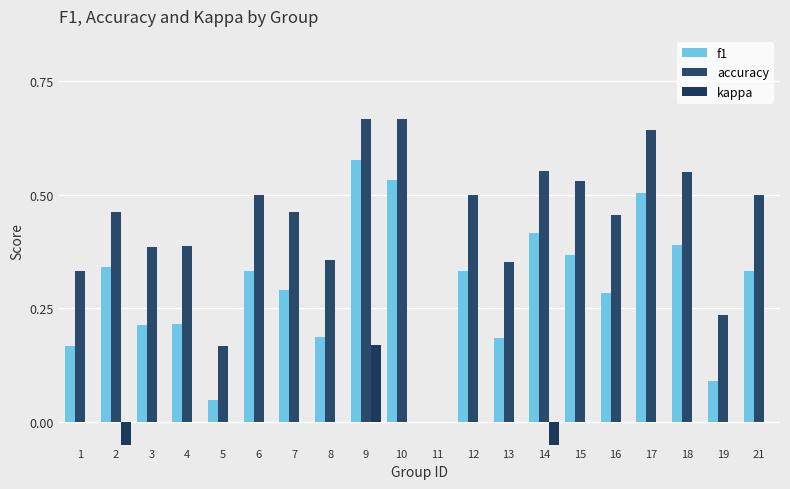

Which category has the highest value in the kappa series?

9